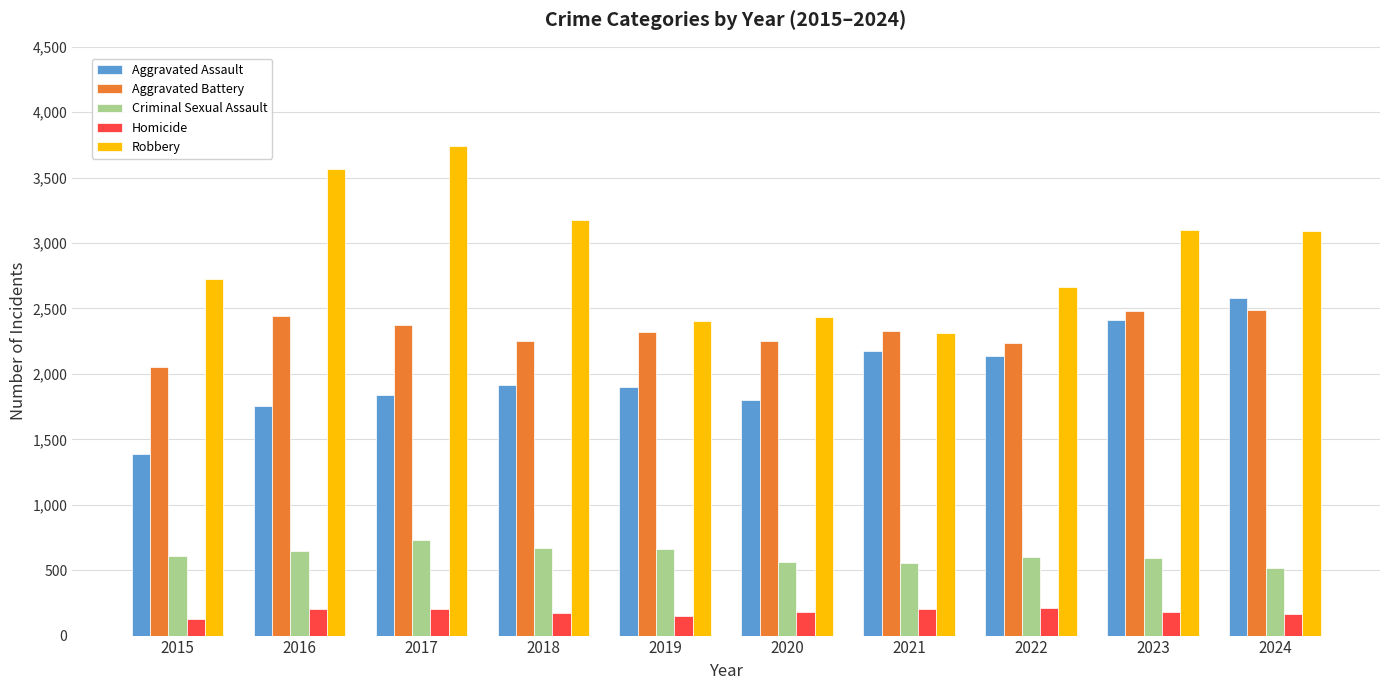

The Robbery series shows 2661 at 2022. True or false?

True